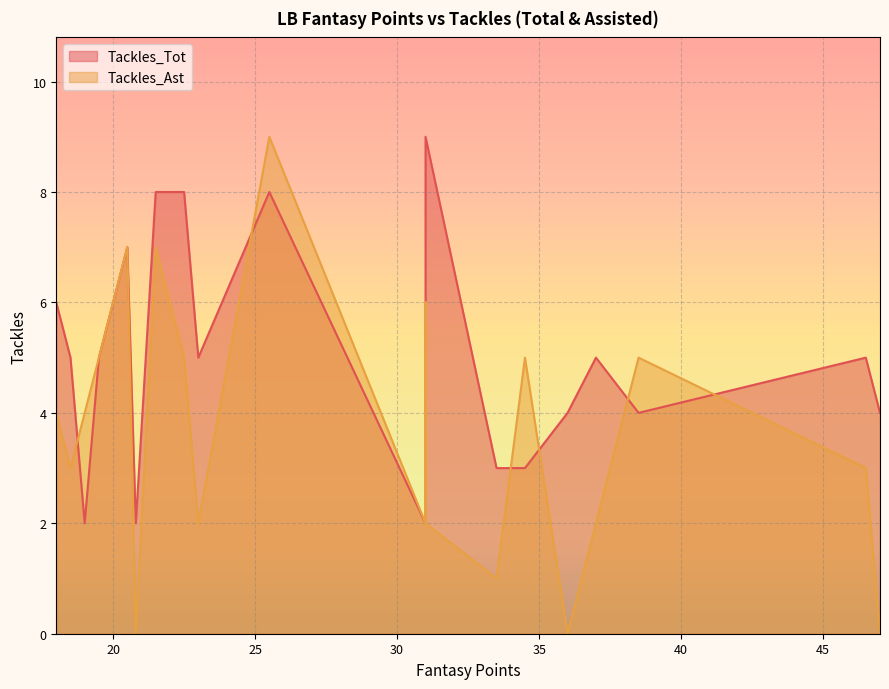

At 21.5, list the series in order from largest to smallest.

Tackles_Tot, Tackles_Ast